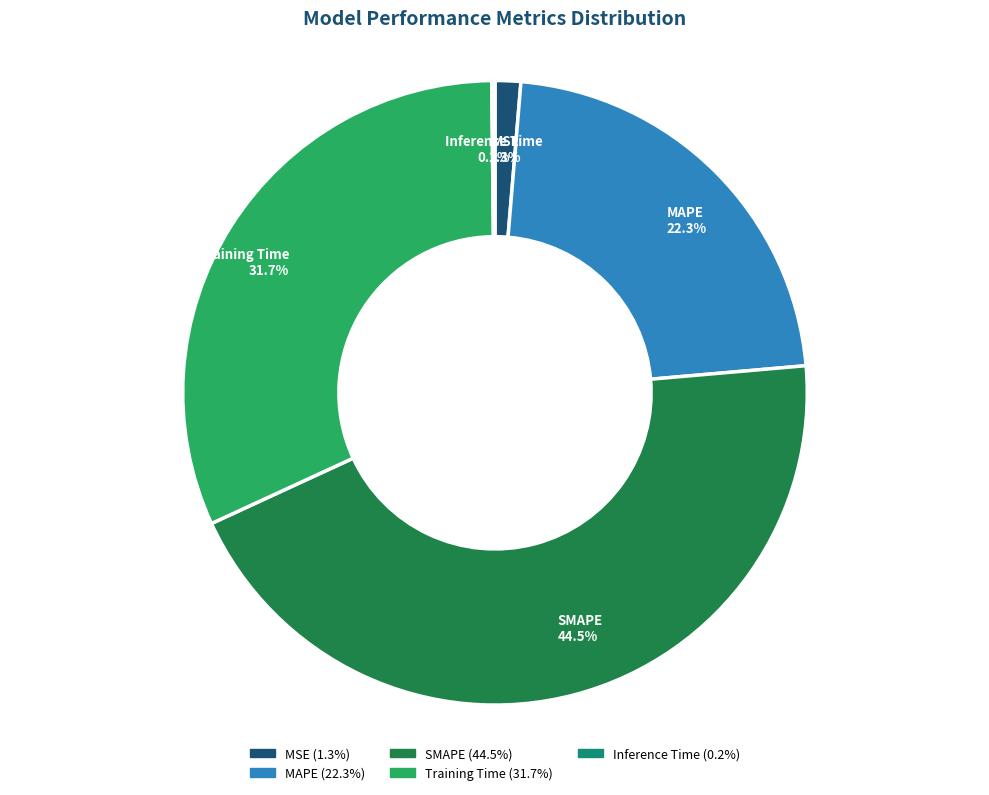

Does Training Time account for over 50% of the chart?

No